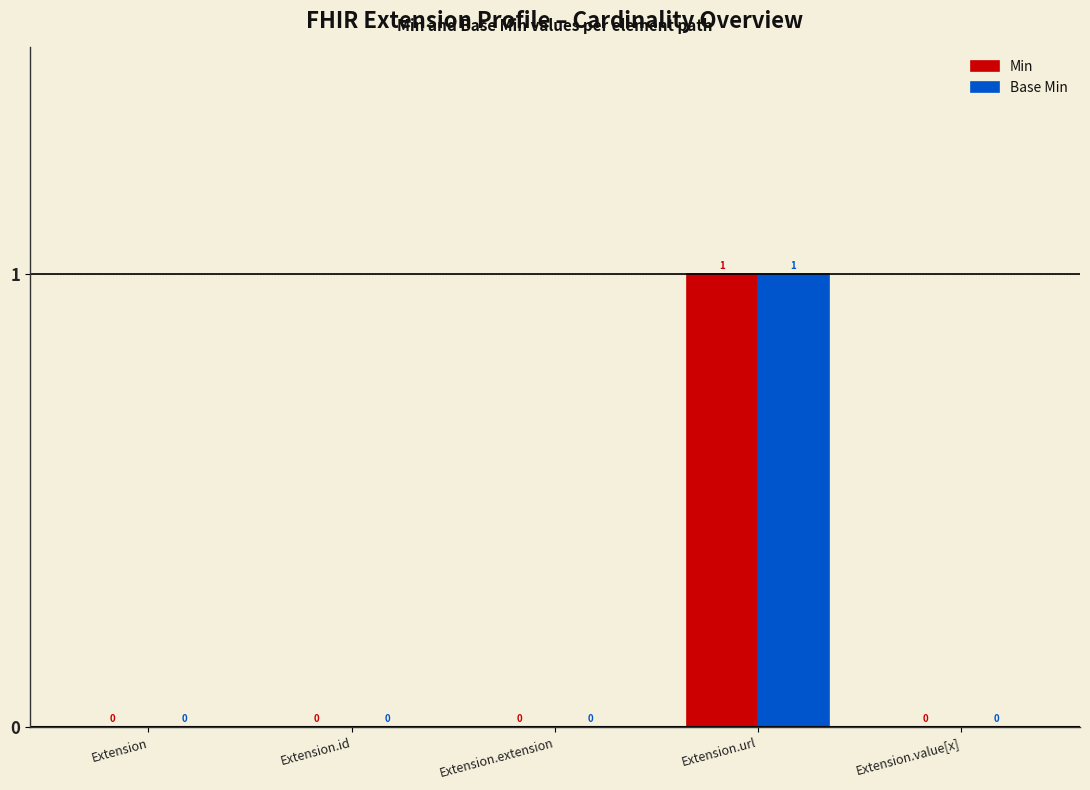

Count the number of categories in the chart.

5